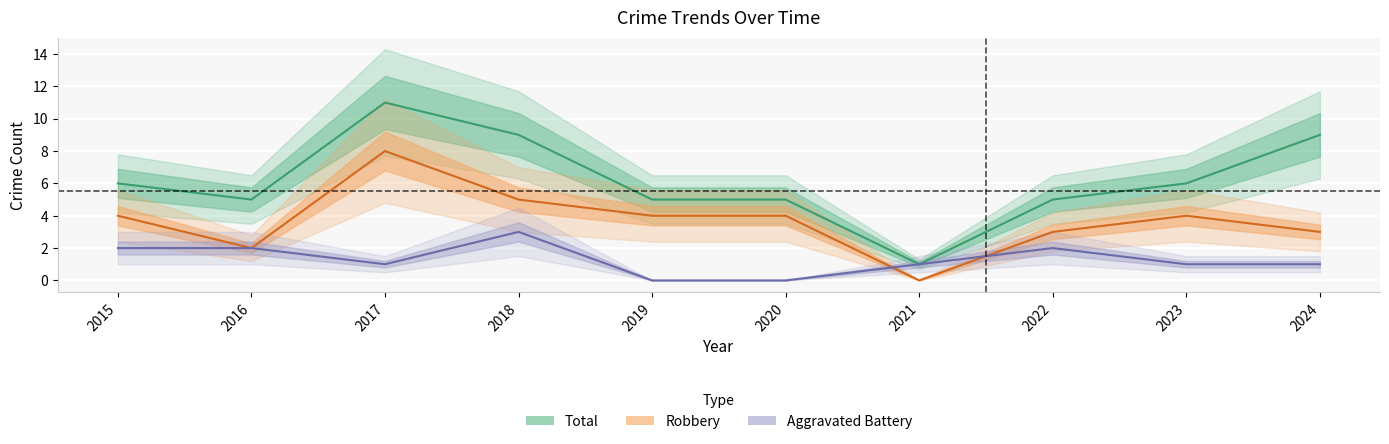

What are all the series names shown in the legend?

Aggravated Battery, Robbery, Total